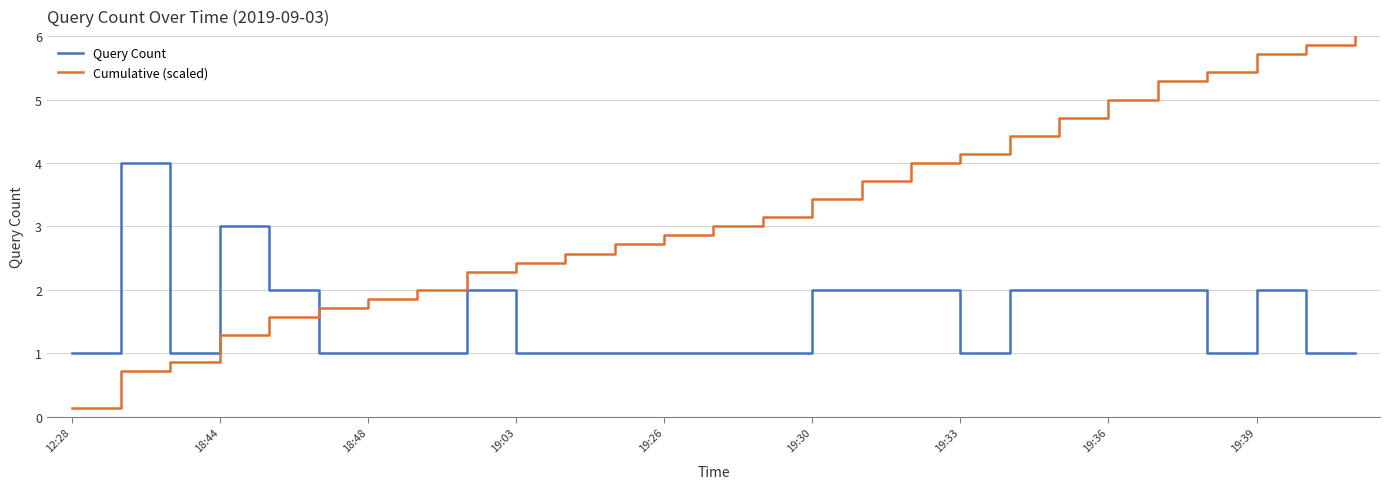

What is the smallest value displayed?

0.1